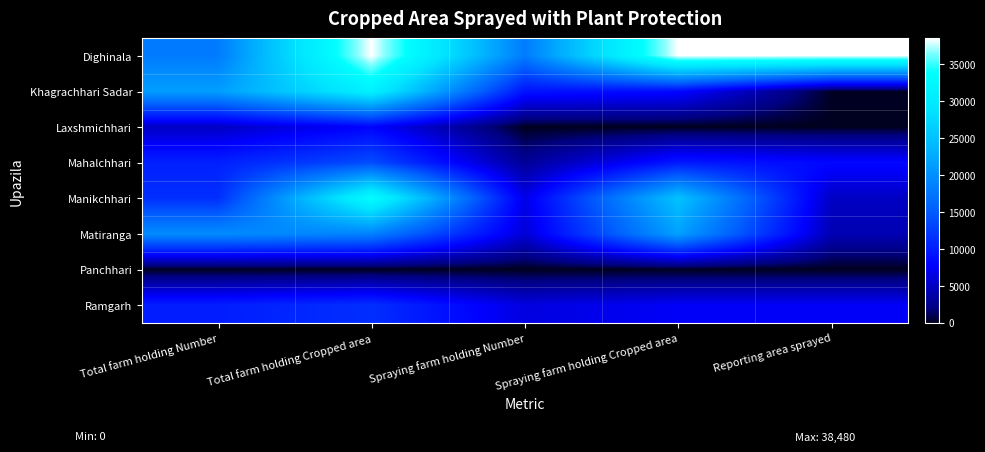

What is the difference between the highest and lowest values at Spraying farm holding Number?

18090